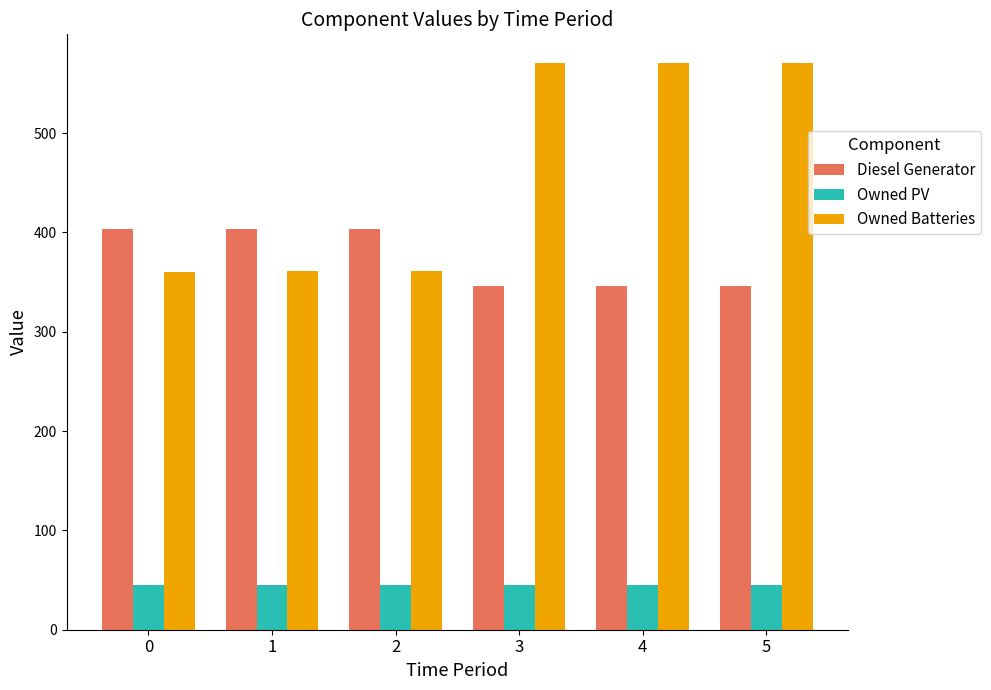

How many bars are there in total?

18